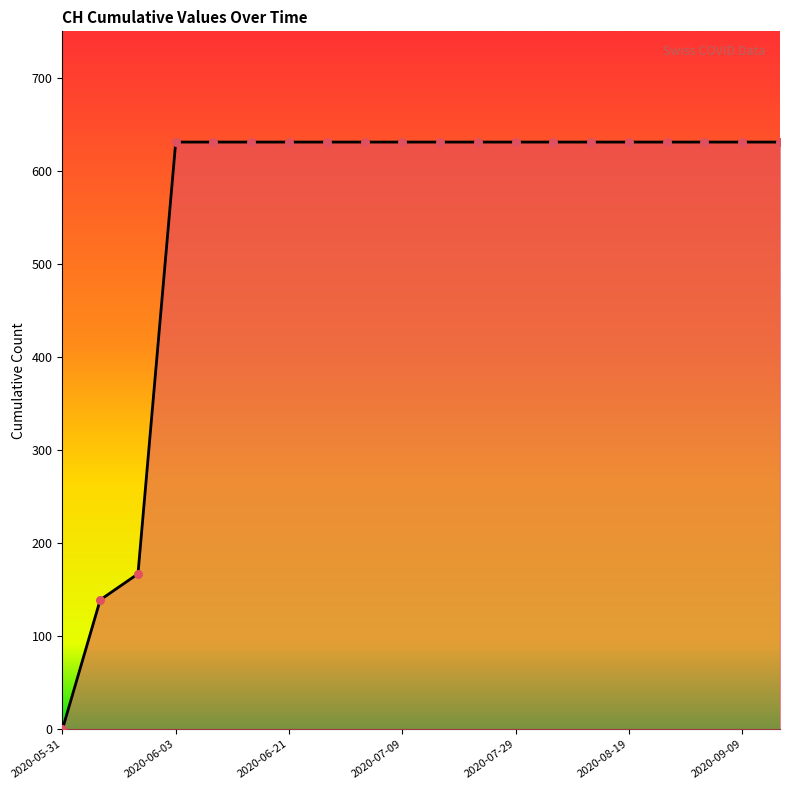

What is the maximum value shown in the chart?

631